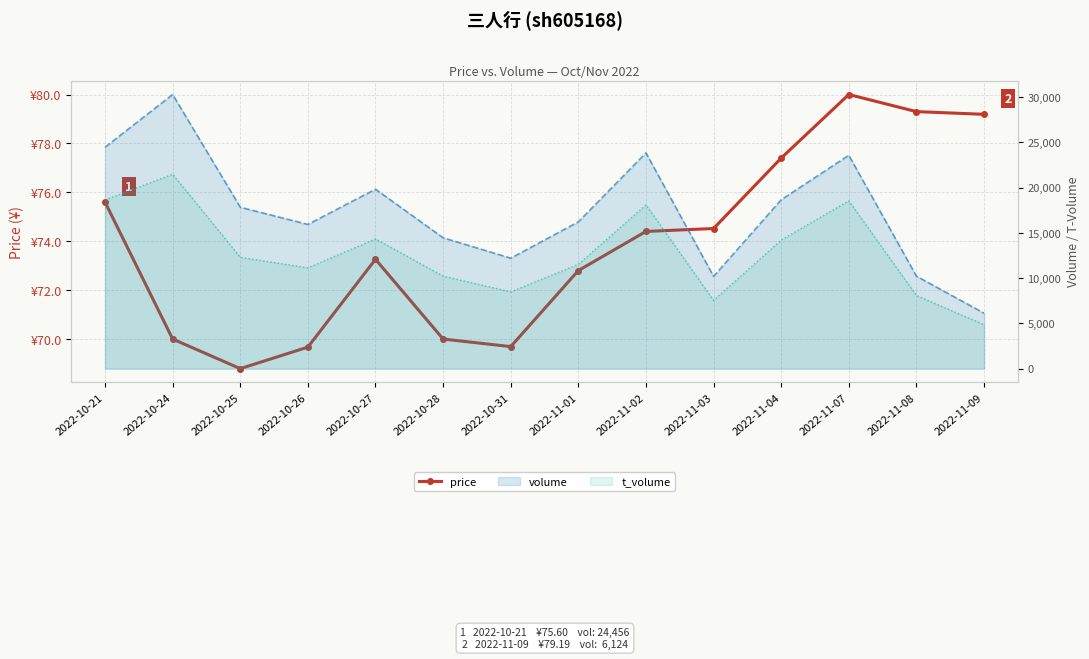

Rank the series by their maximum value, from highest to lowest.

volume, t_volume, price